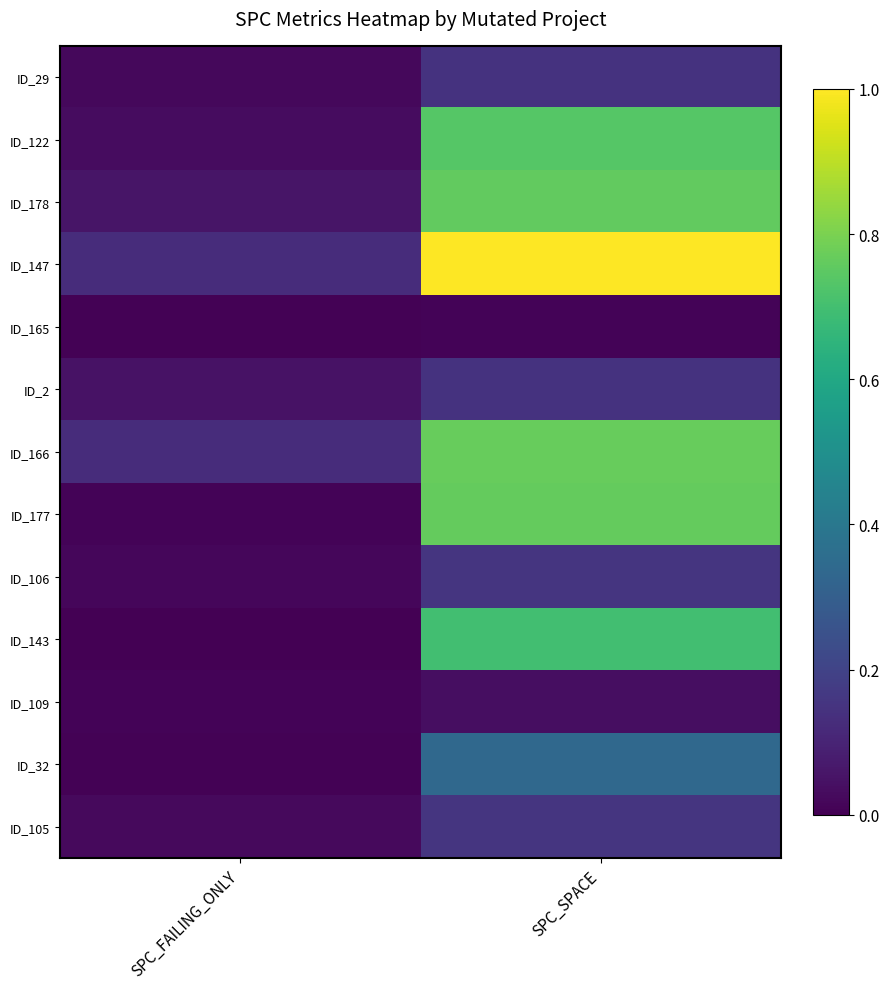

Count the number of data series in this chart.

13